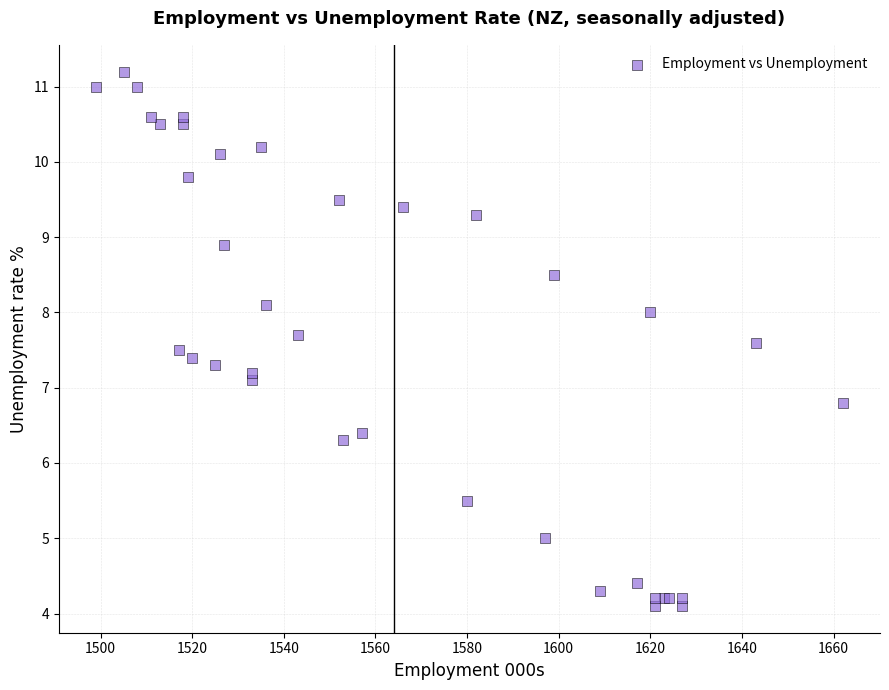

What Y value in the scatter plot is closest to 7?

7.1